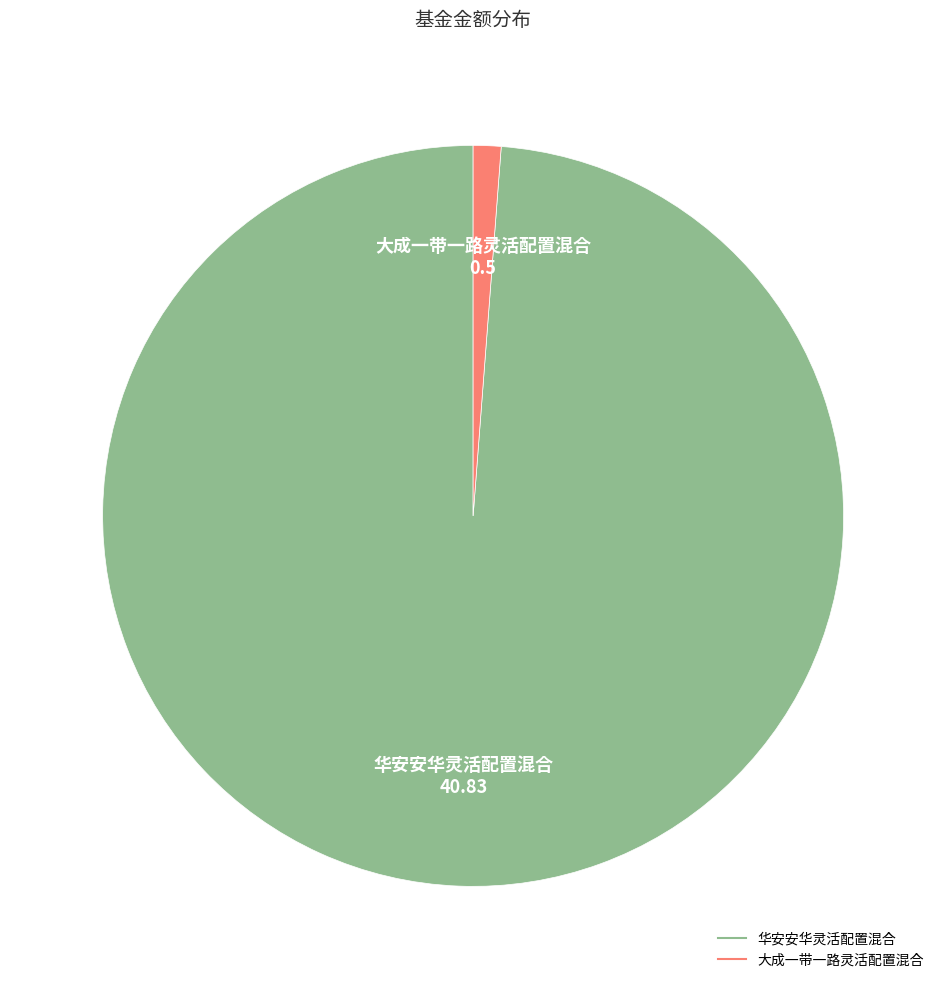

Is the sum of 华安安华灵活配置混合 and 大成一带一路灵活配置混合 greater than half?

Yes